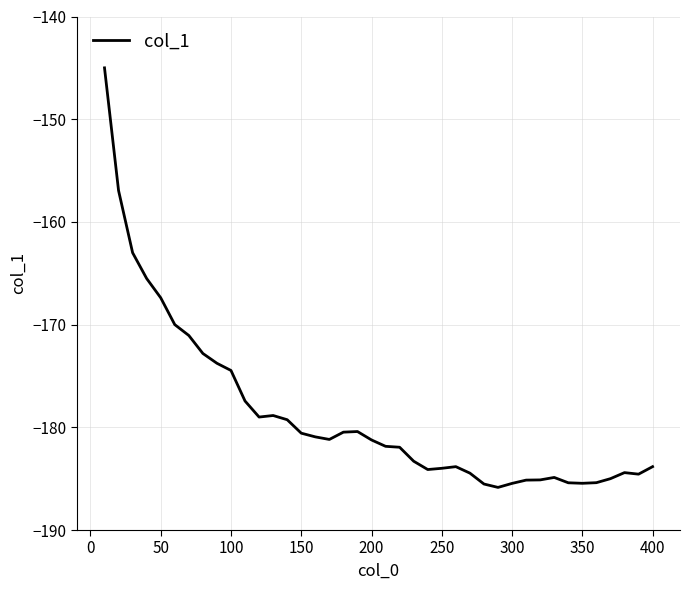

What is the maximum value shown in the chart?

-145.0